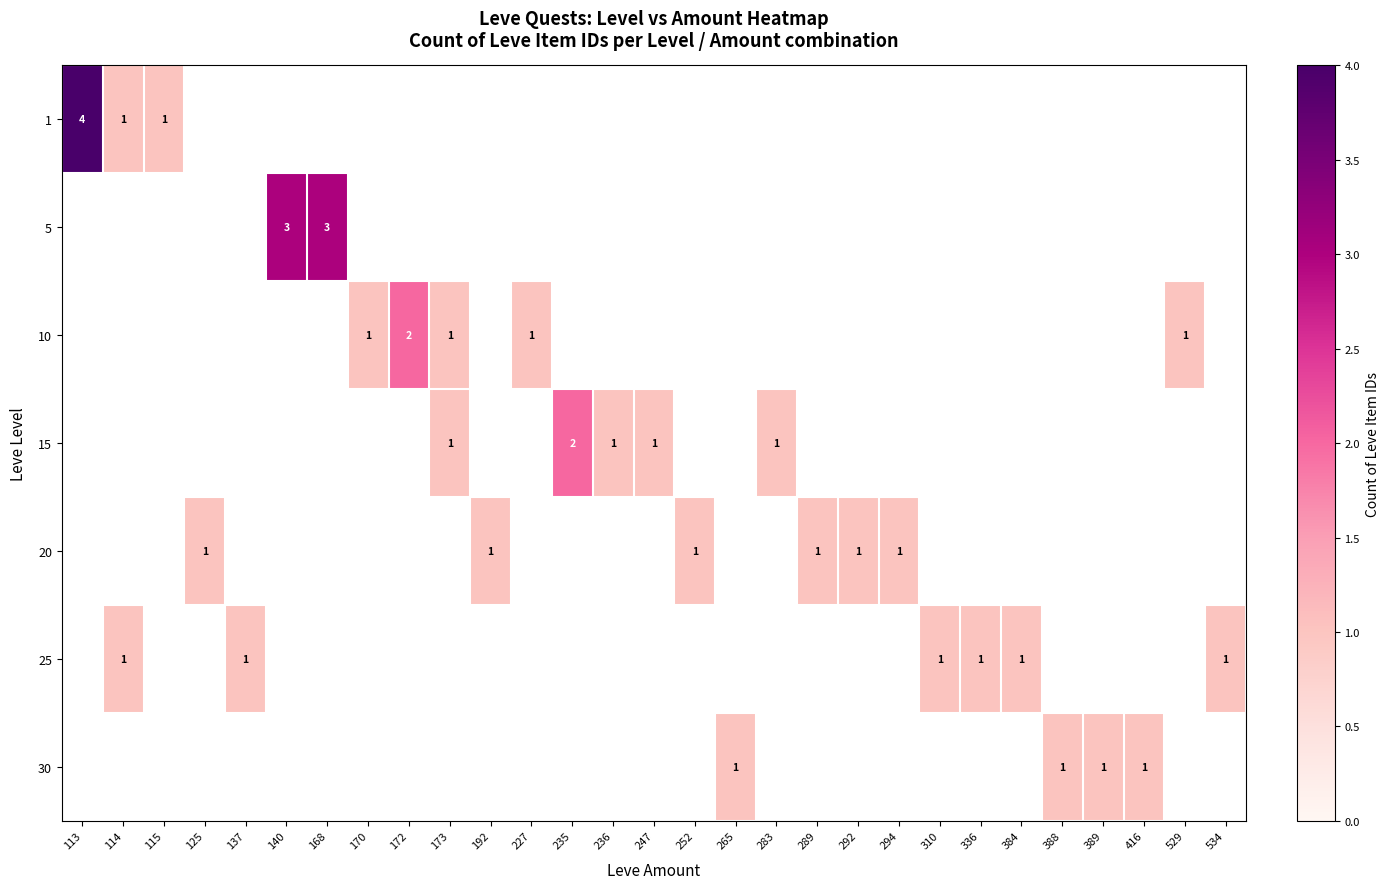

Is it true that 15 equals 2 at 247?

False